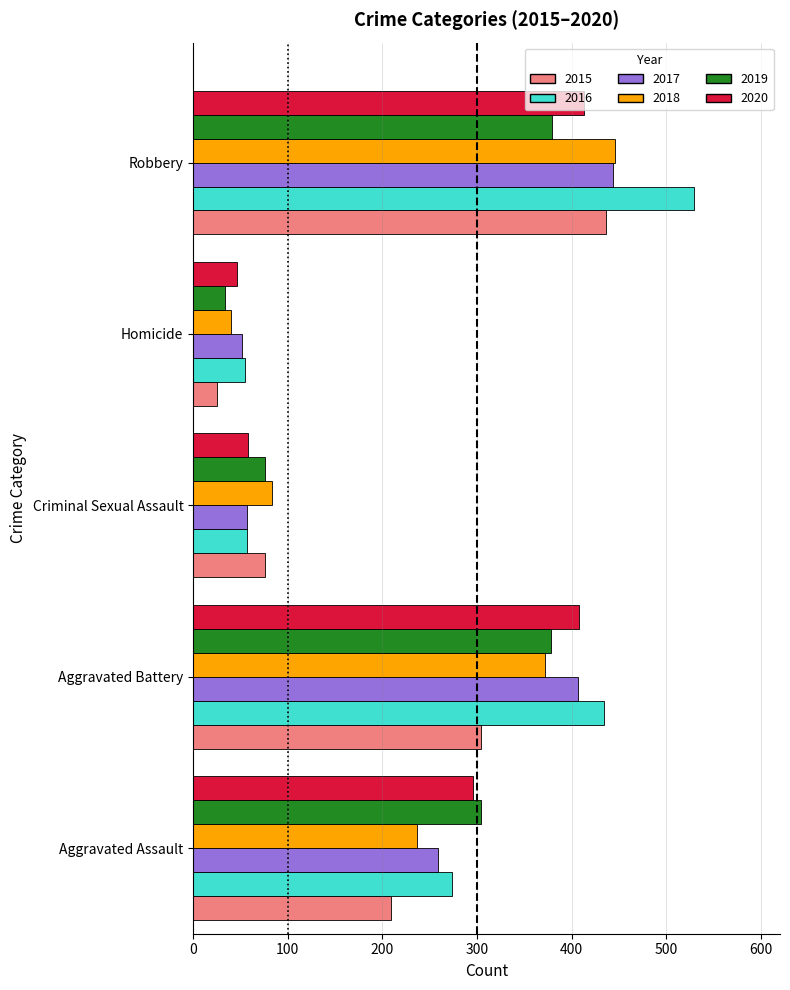

At which category is the sum across all series the highest?

Robbery